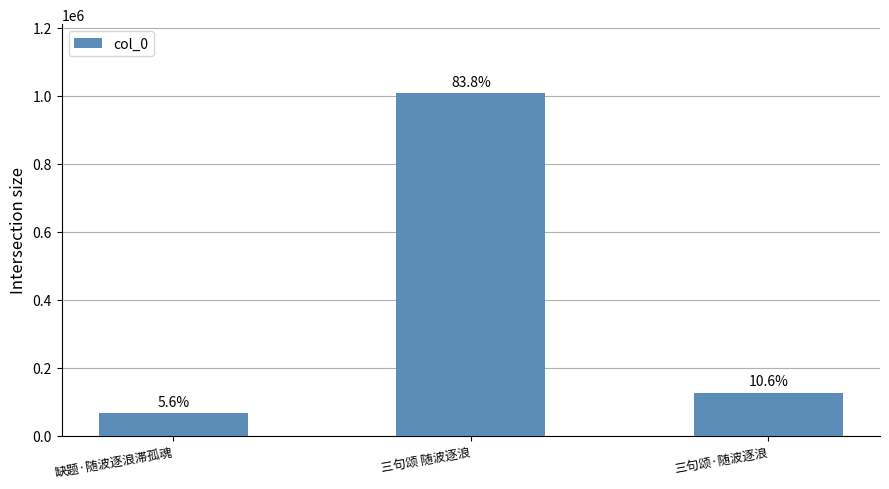

List the labels in order of value, smallest first.

缺题·随波逐浪滞孤魂, 三句颂·随波逐浪, 三句颂 随波逐浪